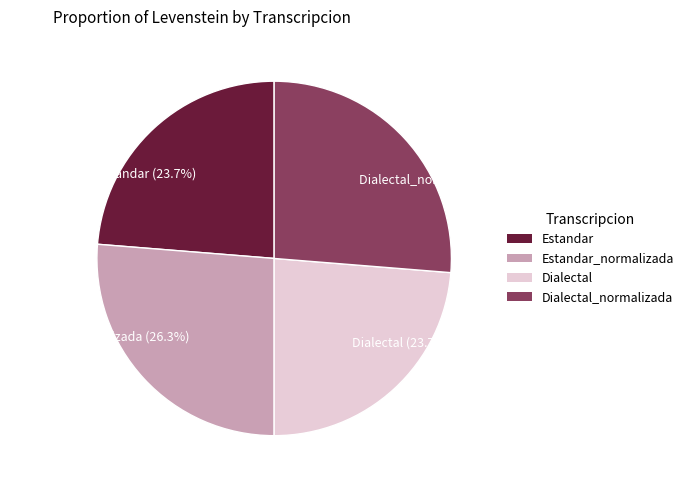

What percentage is NOT represented by Dialectal_normalizada (26.3%)?

73.7%